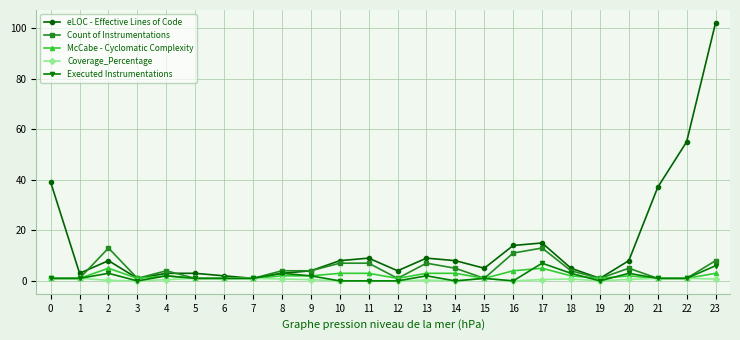

True or false: Executed Instrumentations has more than 0 interior local peaks.

True